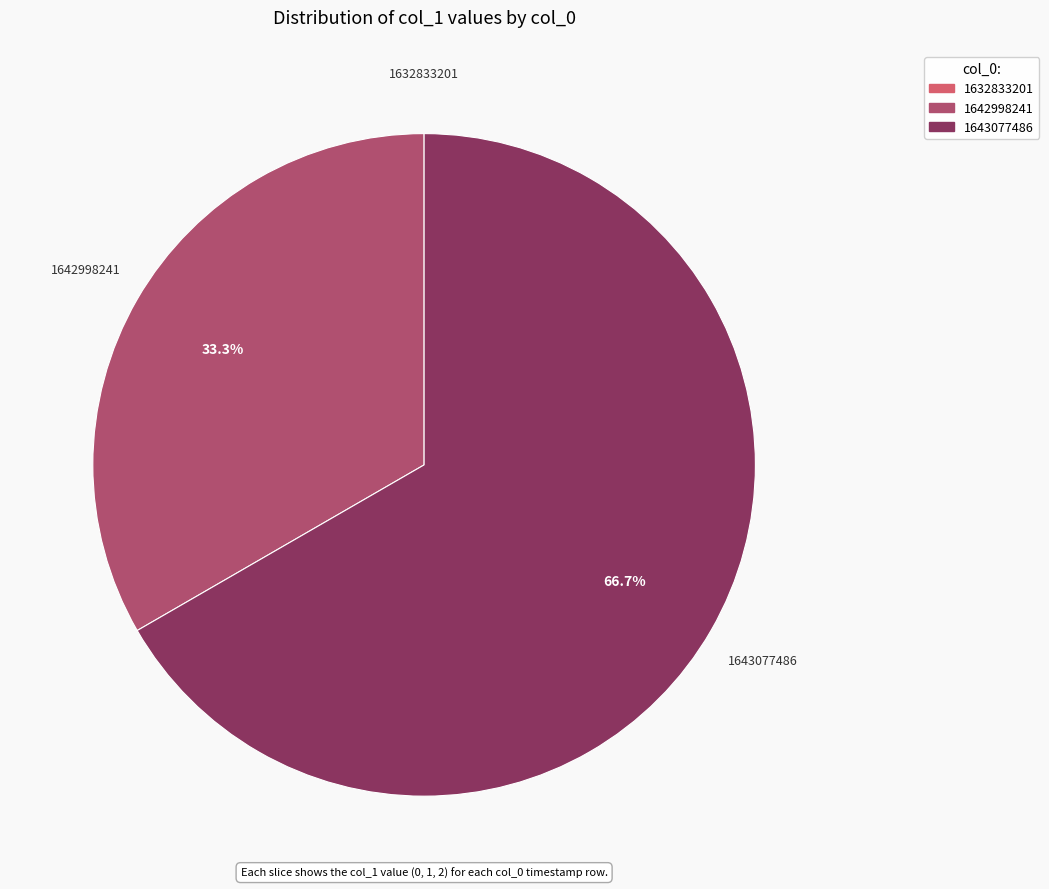

Which has a higher value, 1642998241 or 1643077486?

1643077486